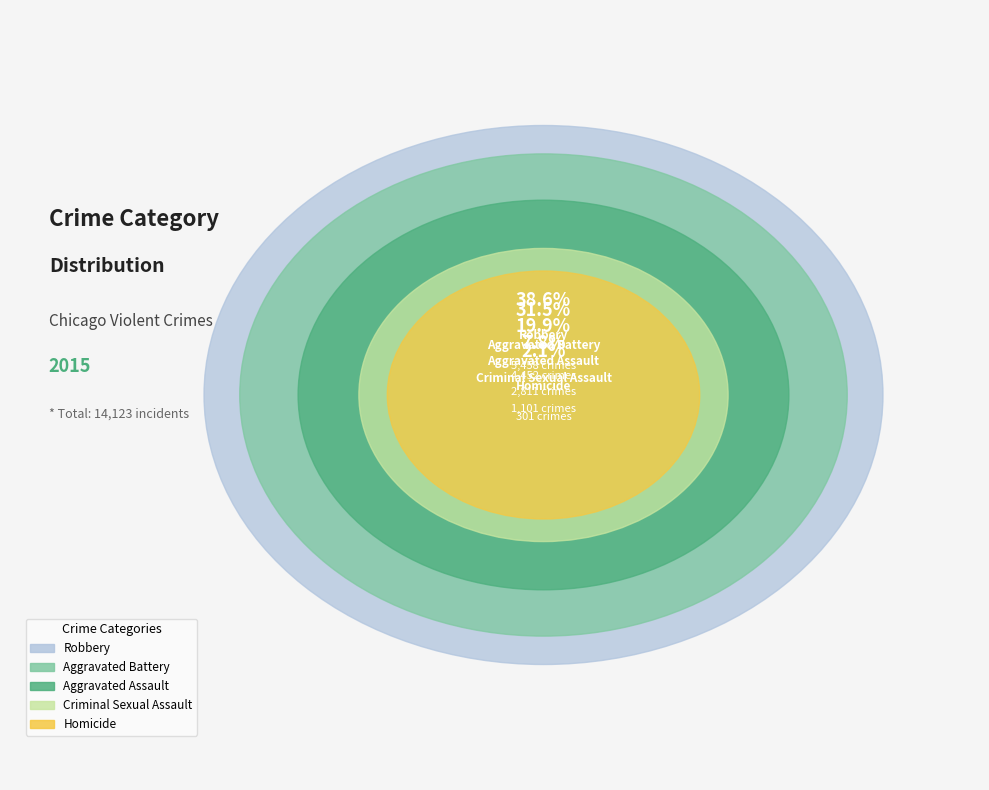

To the nearest percent, what is the difference between the largest and smallest slice percentages?

37%